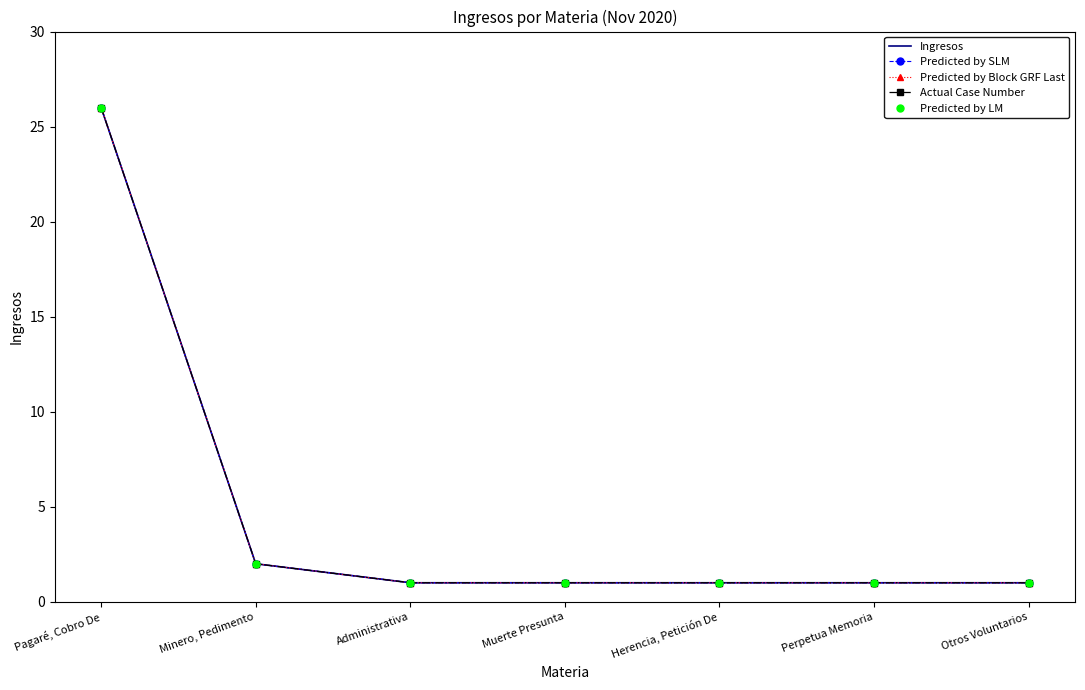

What is the difference between the maximum and minimum values in the Ingresos series?

25